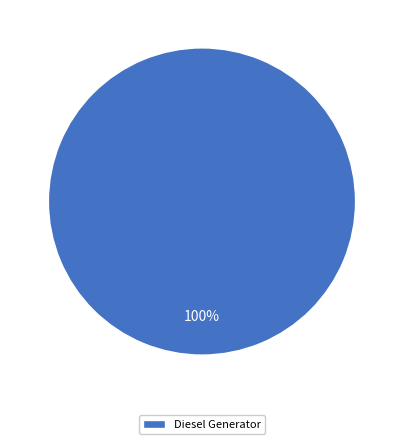

Rank the categories by value from highest to lowest.

Diesel Generator